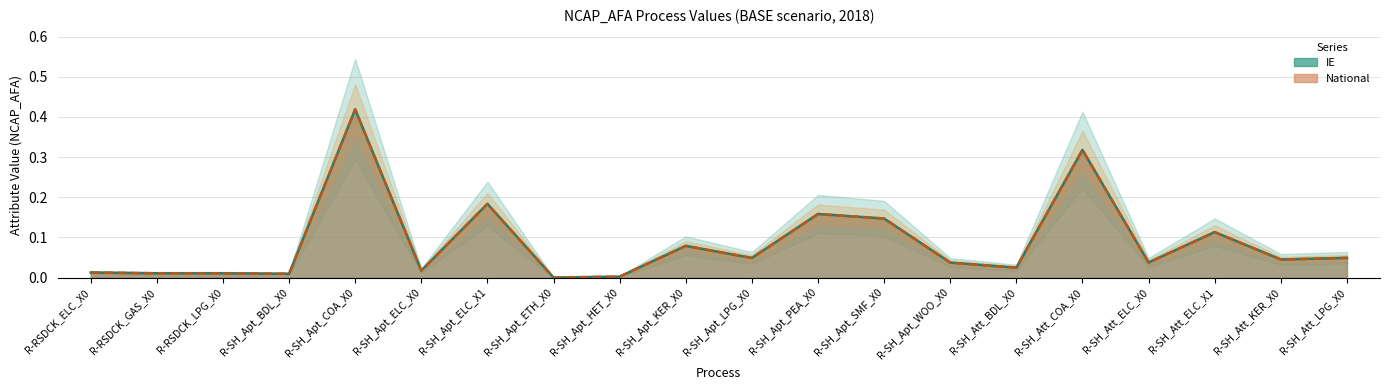

At which category does IE reach its first local valley?

R-SH_Apt_BDL_X0